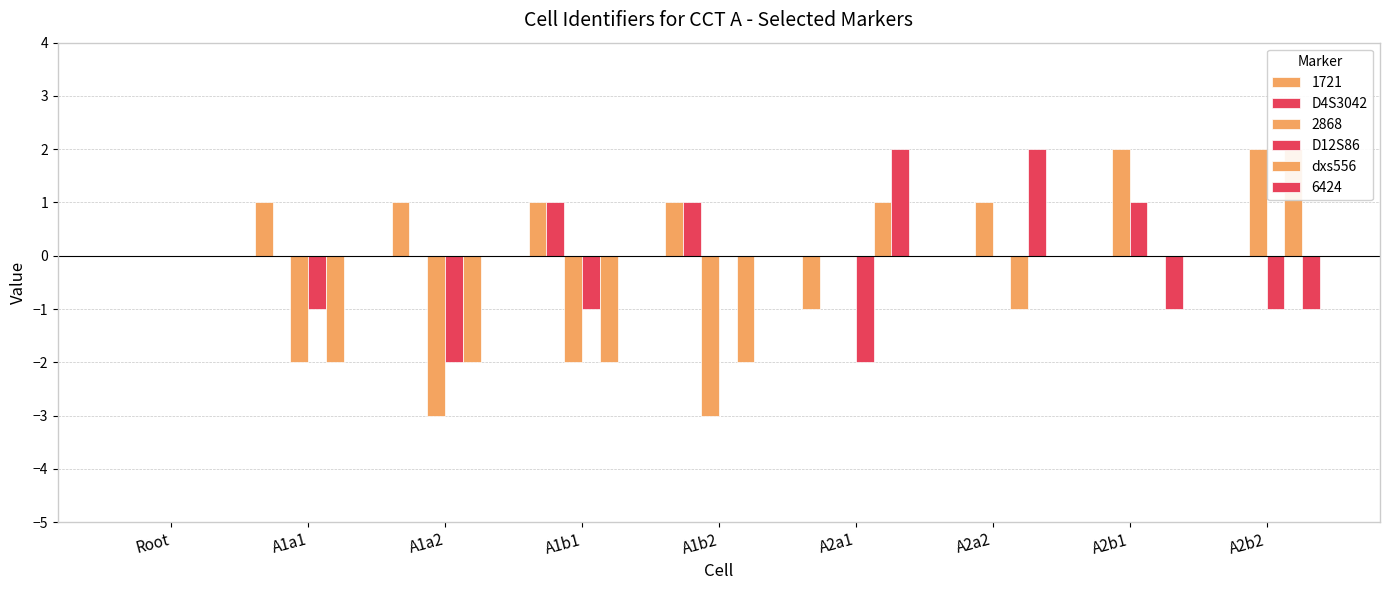

Which series has the largest total across all categories?

D4S3042